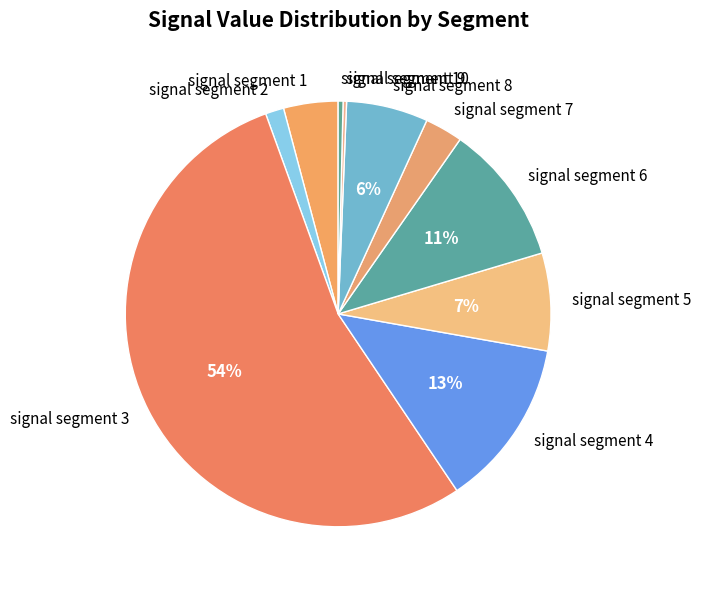

The signal segment 10 slice represents 8% of the pie. True or false?

False